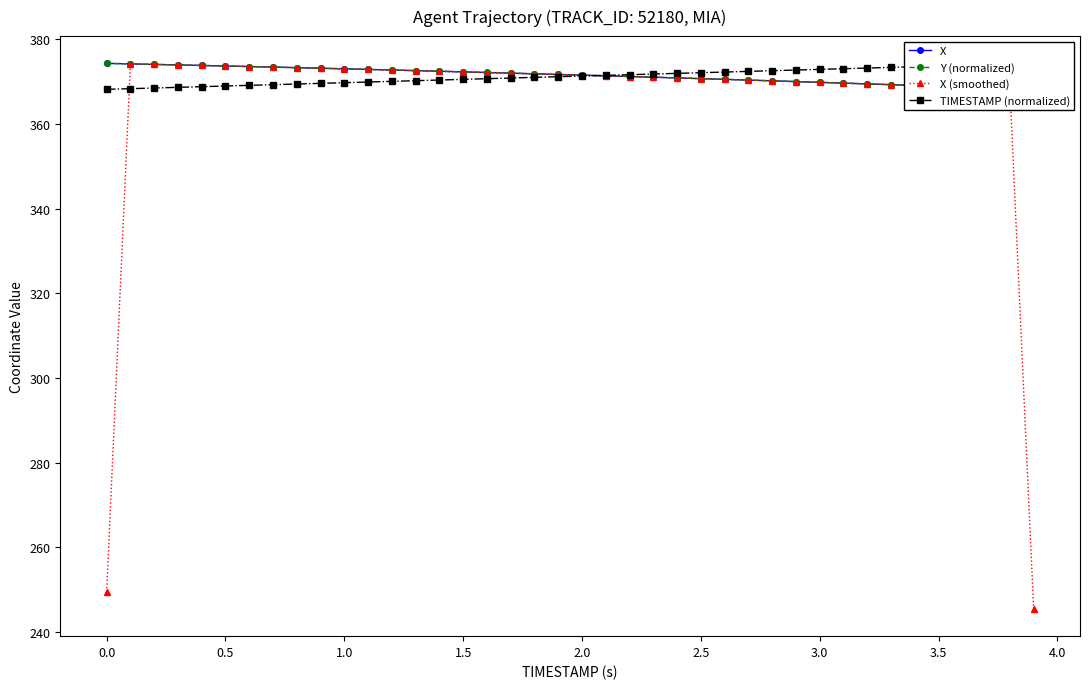

Rank the series by their maximum value, from highest to lowest.

X, Y (normalized), TIMESTAMP (normalized), X (smoothed)